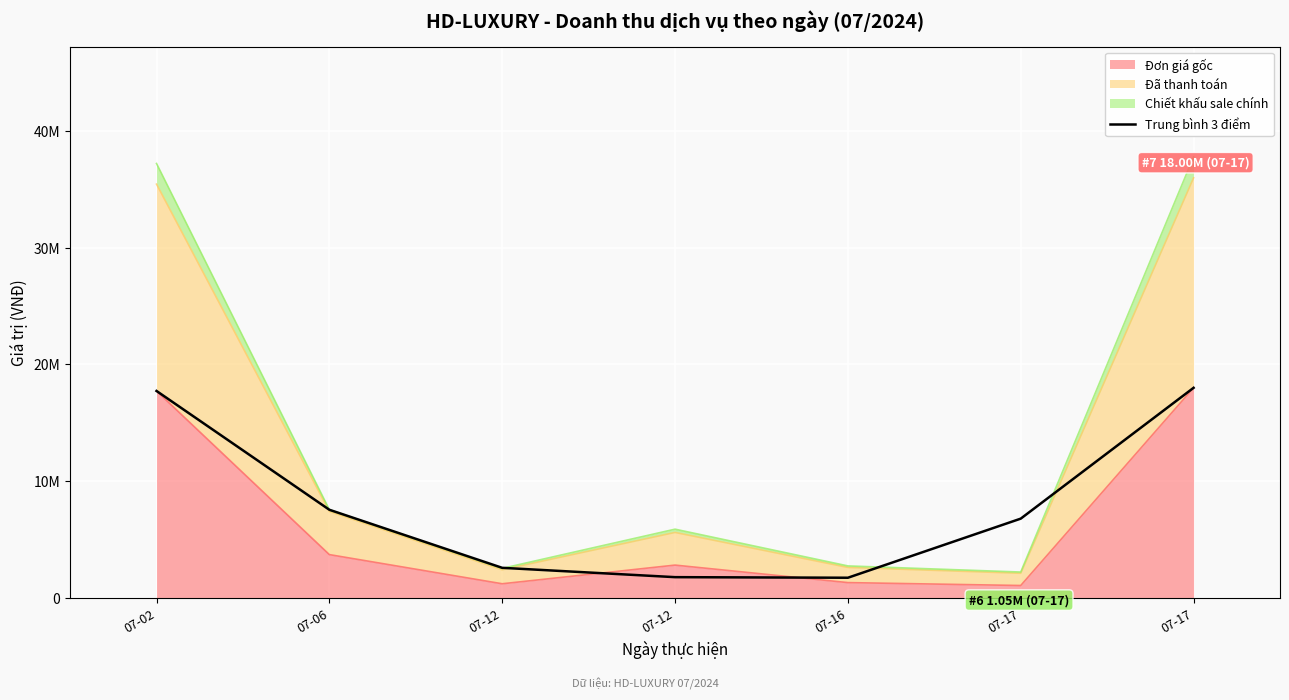

What is the sum of all values?

56106666.7